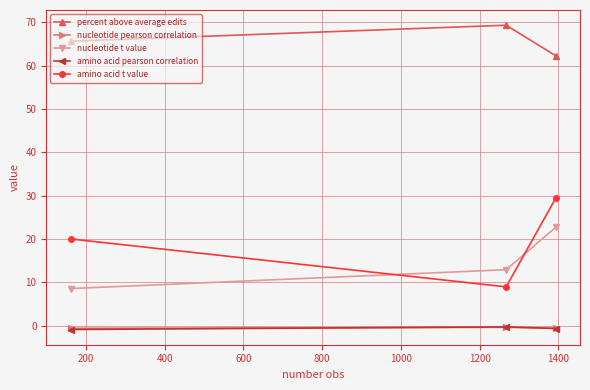

What is the average value of the percent above average edits series?

65.8